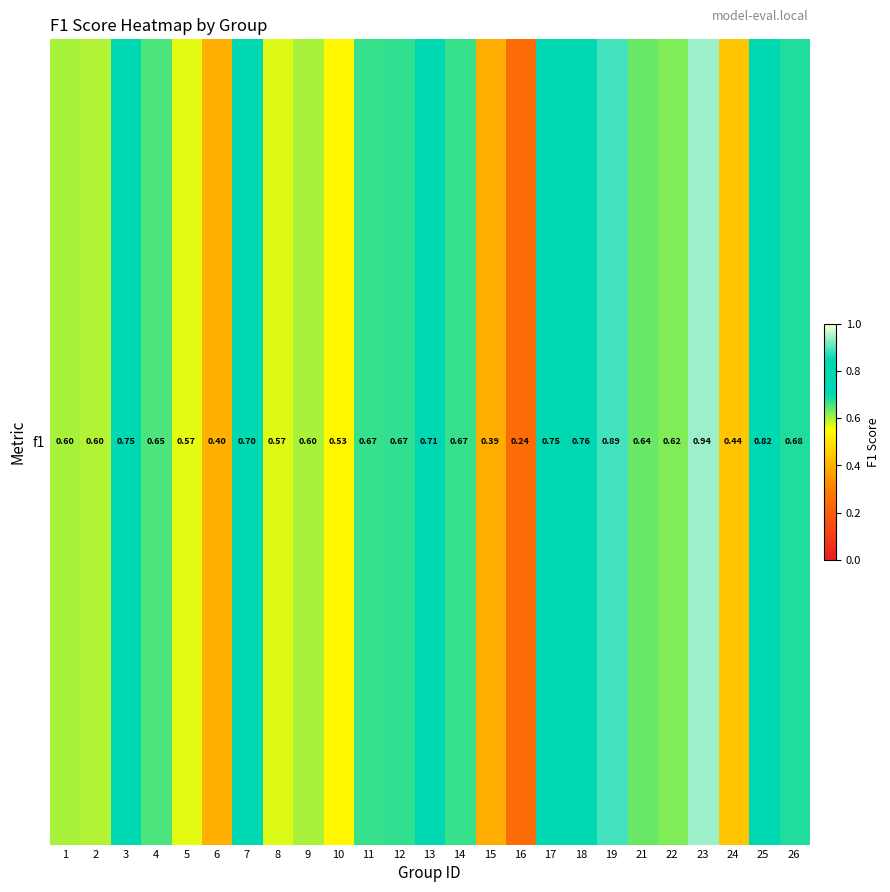

Reading right to left, transcribe all the data shown in this chart.

0.7	0.8	0.4	0.9	0.6	0.6	0.9	0.8	0.7	0.2	0.4	0.7	0.7	0.7	0.7	0.5	0.6	0.6	0.7	0.4	0.6	0.7	0.8	0.6	0.6